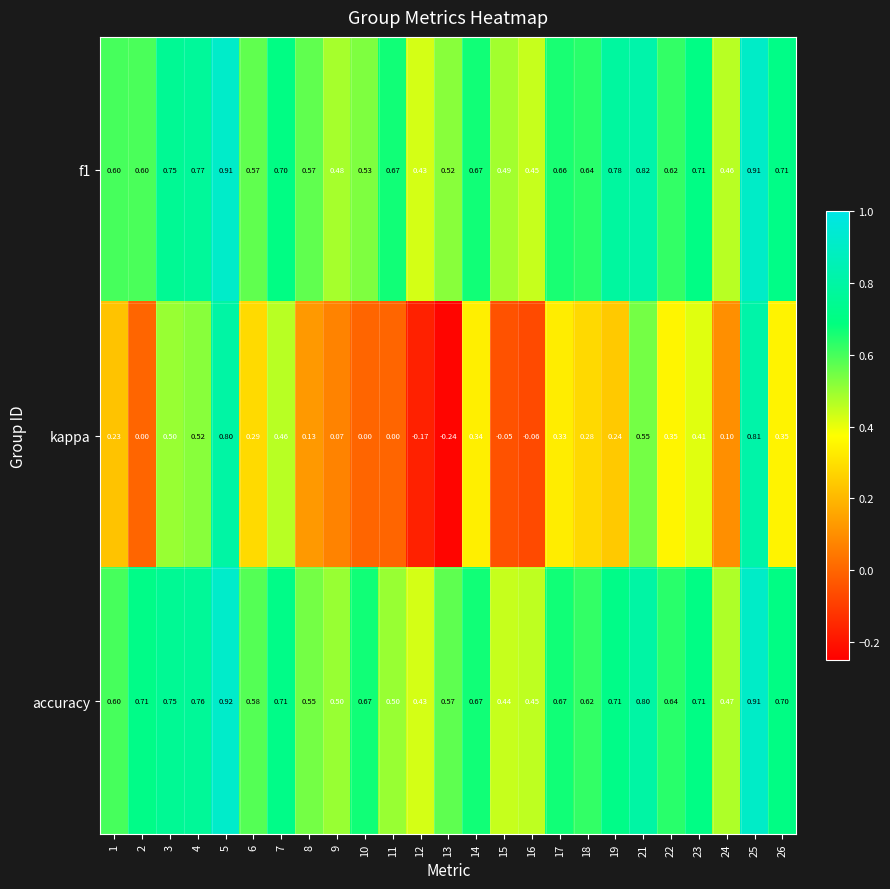

Which category has the lowest value across all series?

13